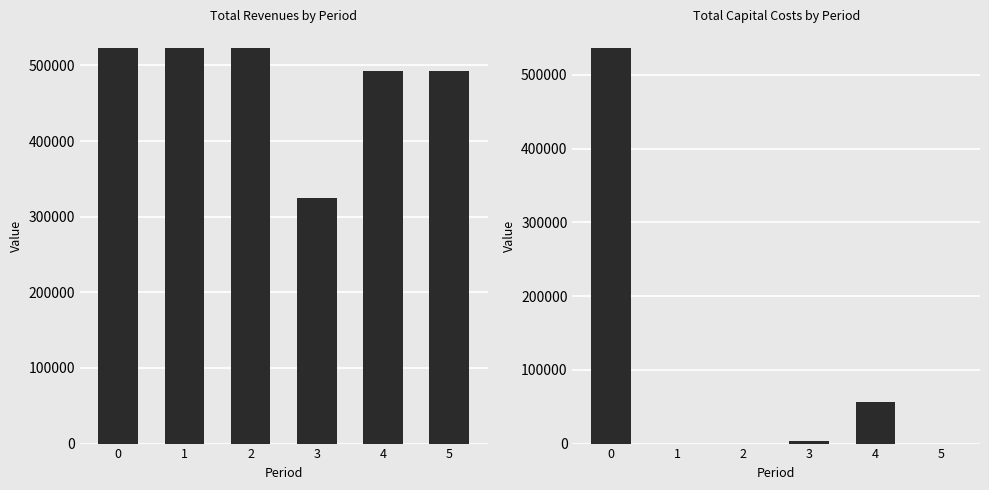

What are all the series names shown in the legend?

Total Revenues, Total Capital Costs